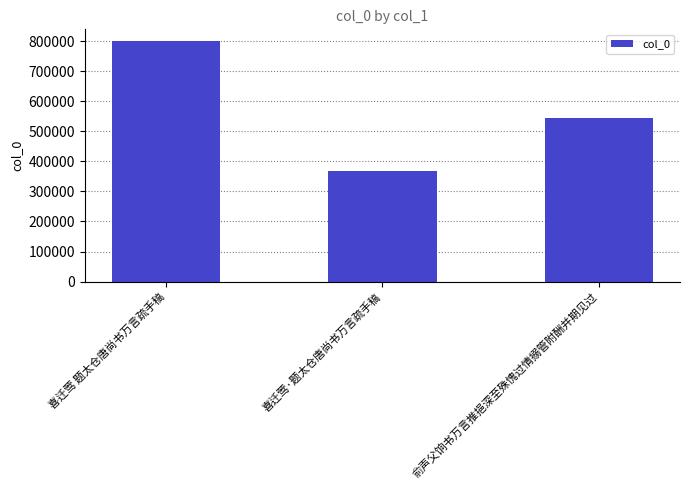

How many bars are there in total?

3